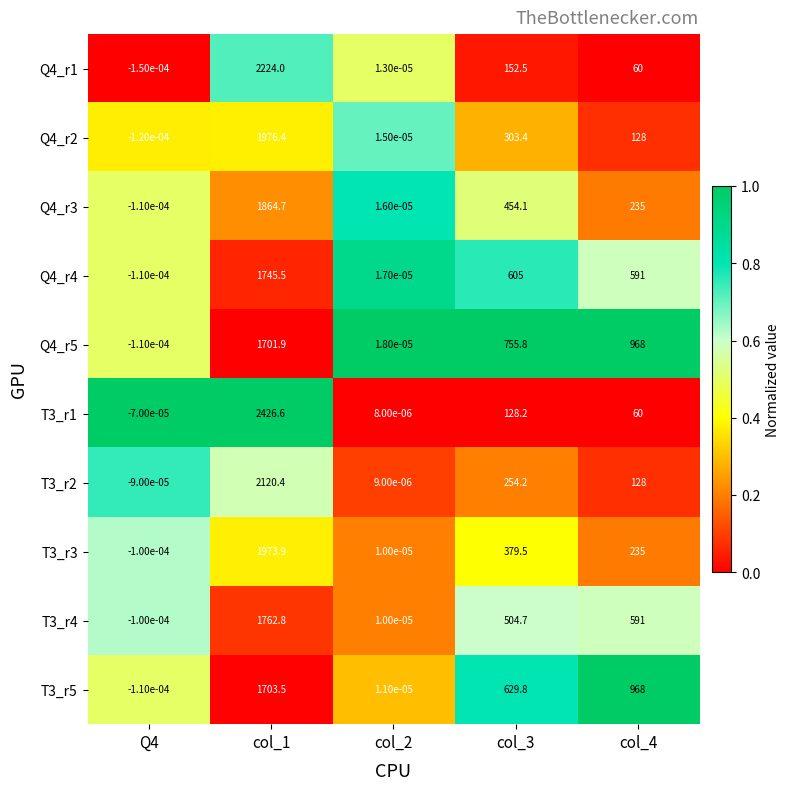

The value of T3_r2 at col_4 is 128.0. True or false?

True